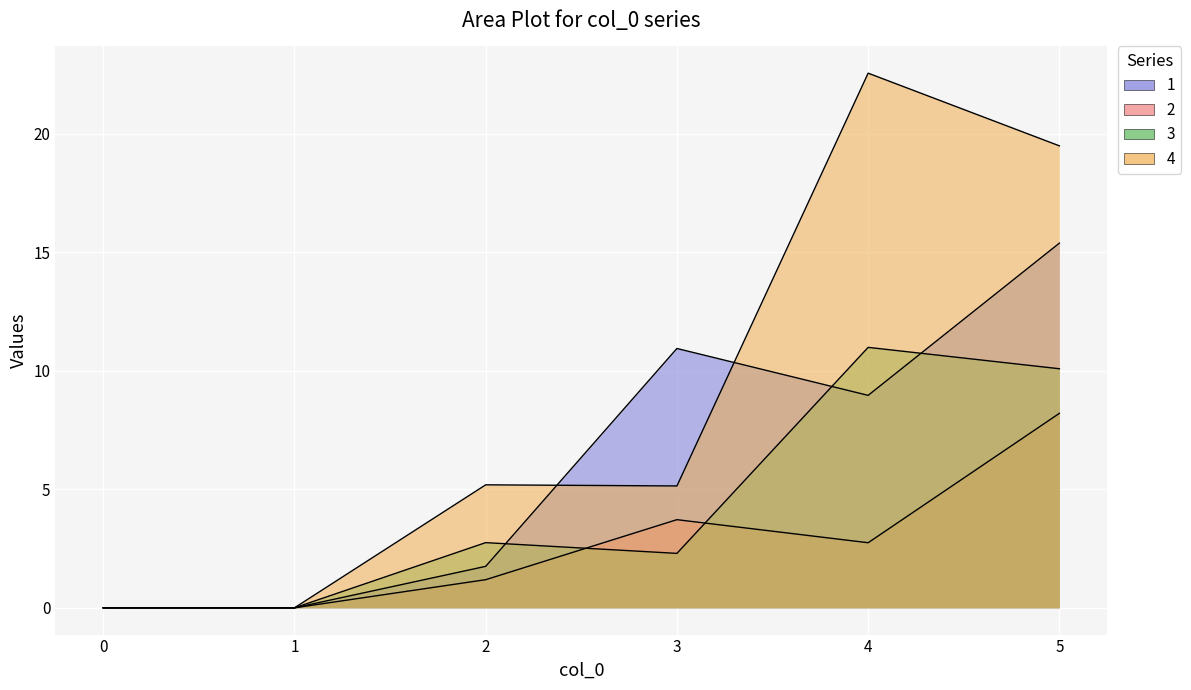

What is the sum of all 4 values?

52.4